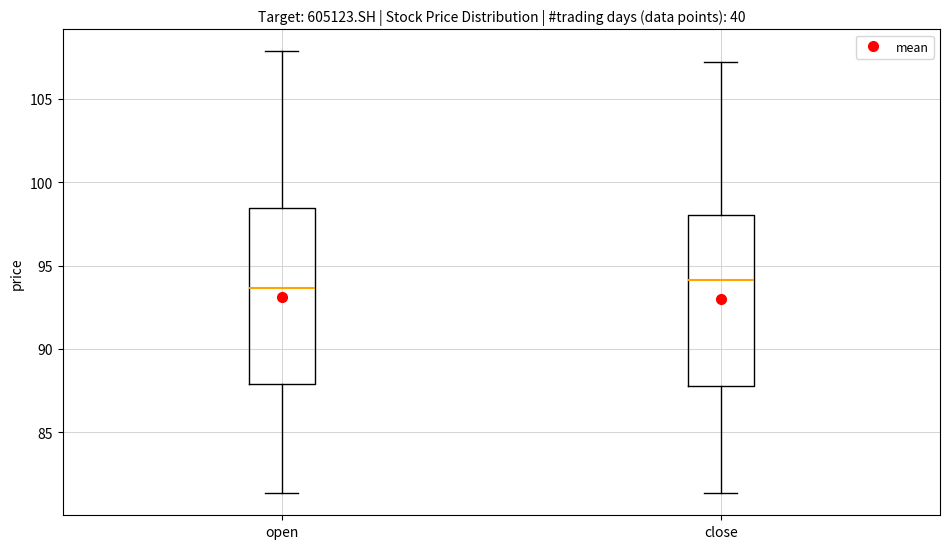

Reading left to right, read every box against the y-axis: the position of its median line, the range the box covers, and the ends of its whiskers. The values are not printed on the chart, so give them approximately, as read against the axis.

open: median 93.5, box 88.0 to 98.5, whiskers 81.5 to 108.0
close: median 94.0, box 88.0 to 98.0, whiskers 81.5 to 107.0